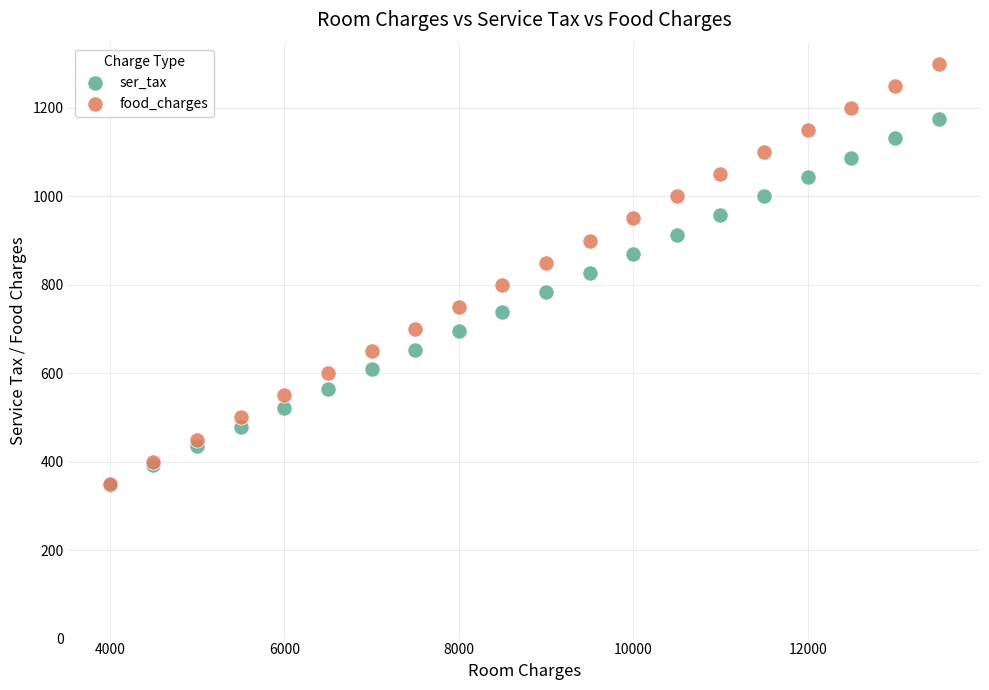

What are all the series names shown in the legend?

ser_tax, food_charges